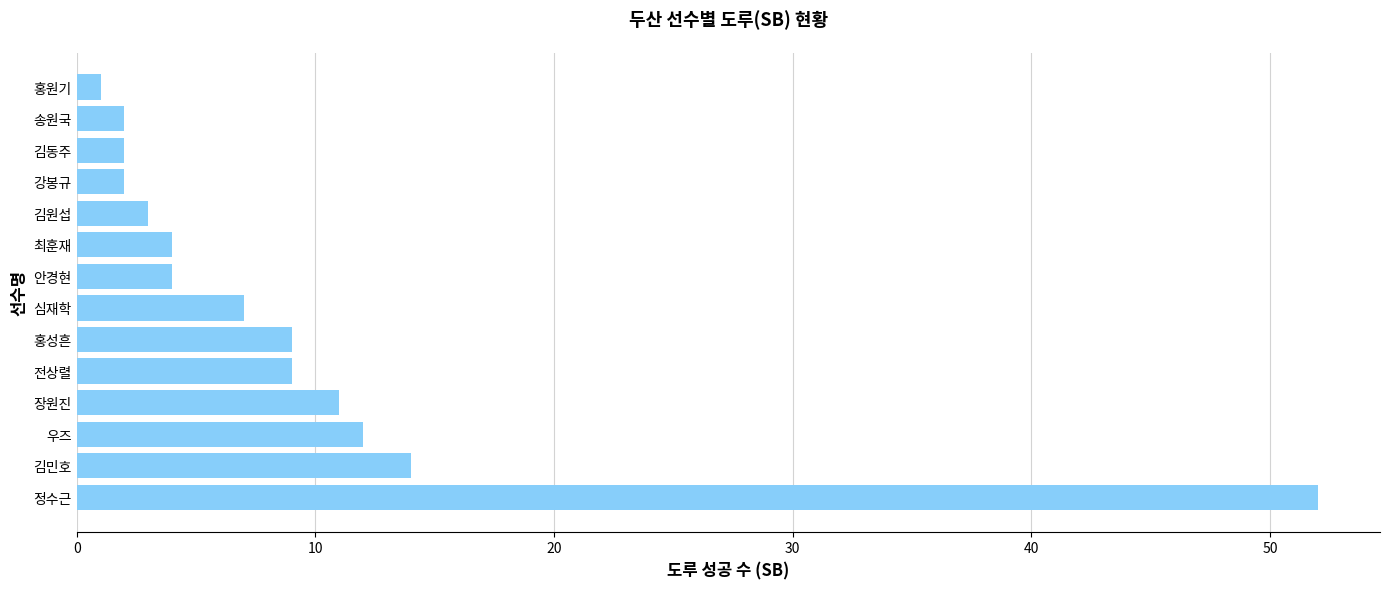

What is the average value?

9